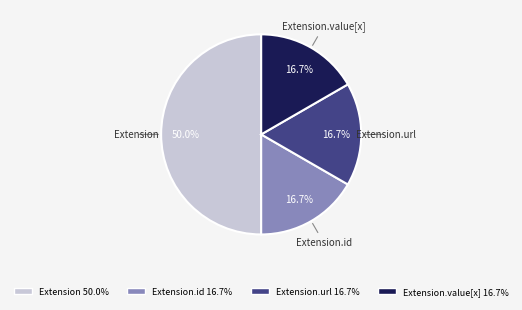

How many slices are in this pie chart?

4